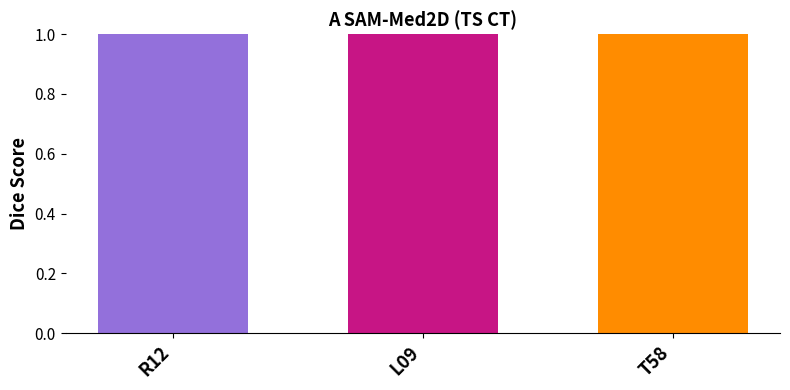

Rank the categories by value from highest to lowest.

L09, T58, R12